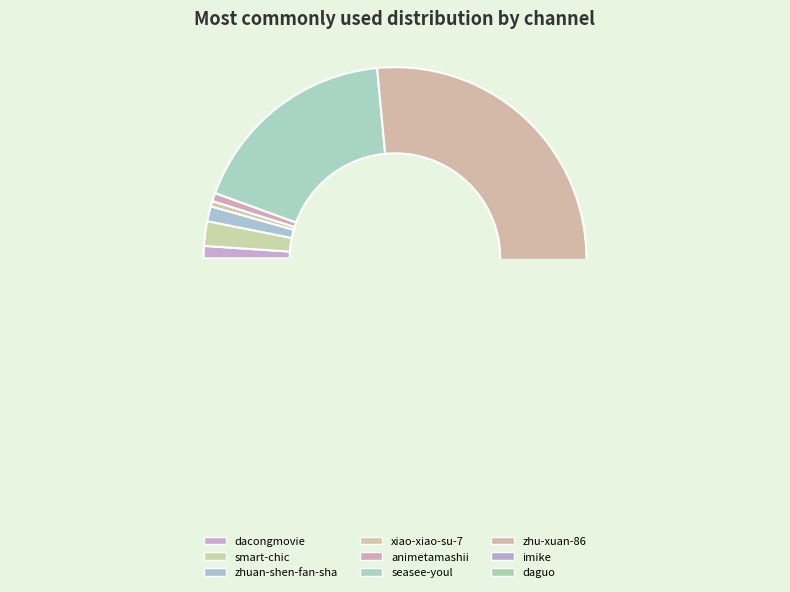

How many segments does this pie chart have?

9